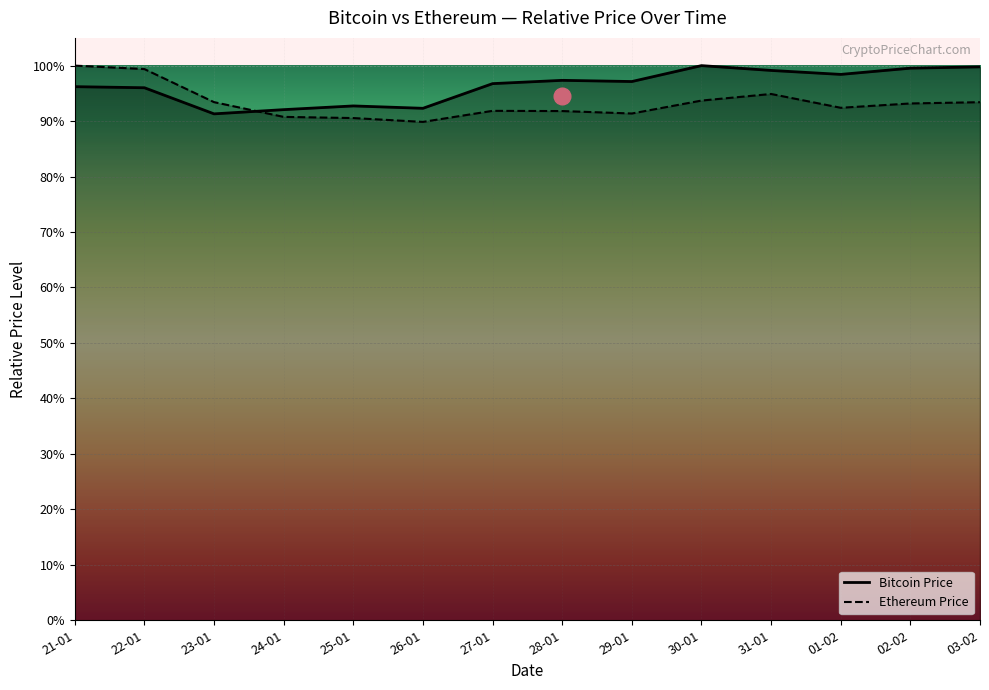

Which has a higher value, 31-01 or 23-01?

31-01